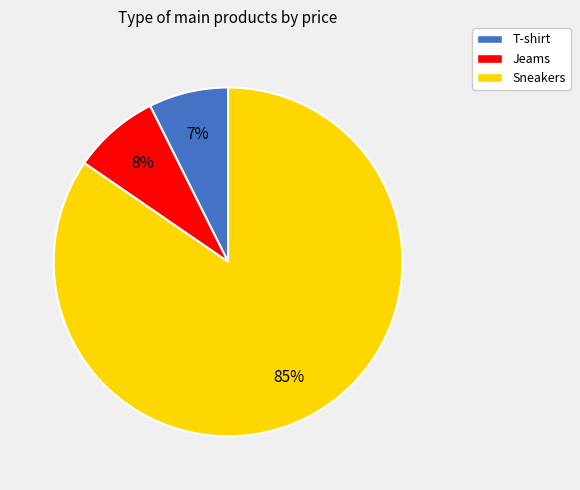

Between Jeams and Sneakers, which is larger?

Sneakers